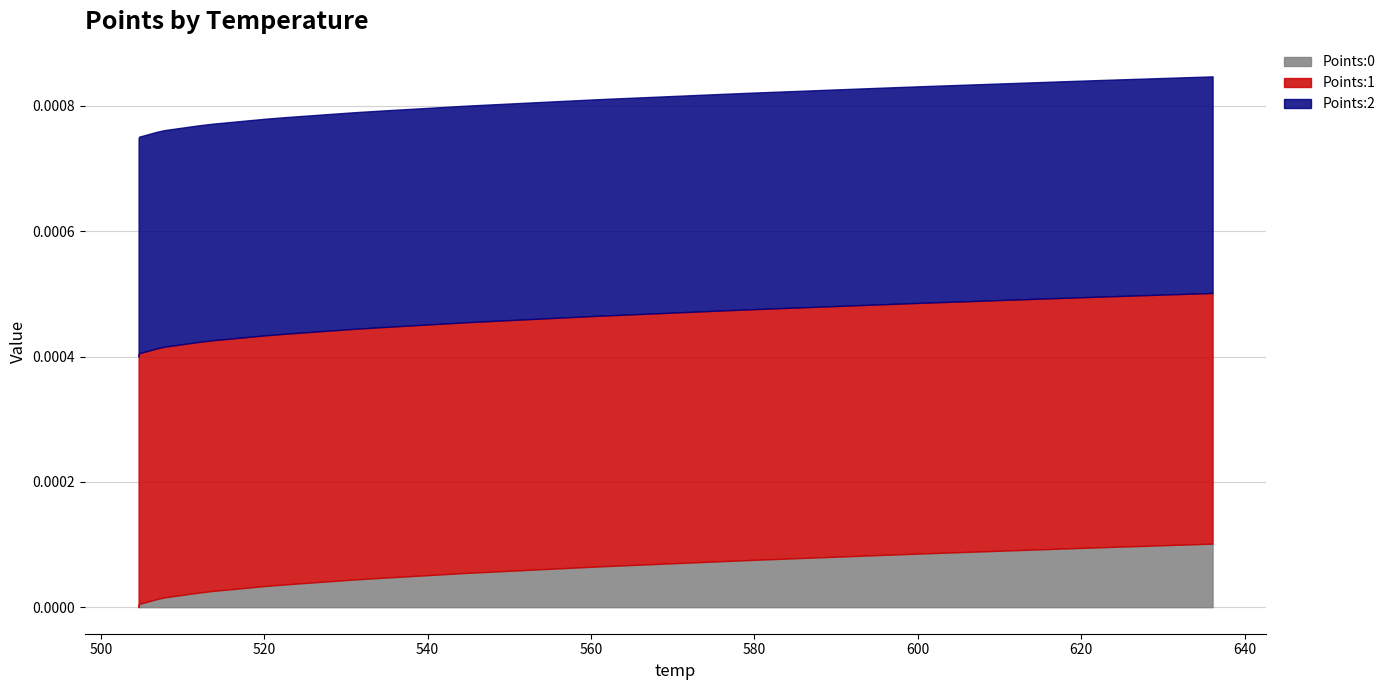

Reading left to right, transcribe all the data shown in this chart.

Points:0: 0.0	0.0	0.0	0.0	0.0	0.0	0.0	0.0	0.0	0.0	0.0	0.0	0.0	0.0	0.0	0.0	0.0	0.0	0.0	0.0	0.0	0.0	0.0	0.0	0.0	0.0	0.0	0.0	0.0	0.0	0.0	0.0	0.0	0.0	0.0	0.0	0.0	0.0	0.0	0.0
Points:1: 0.0	0.0	0.0	0.0	0.0	0.0	0.0	0.0	0.0	0.0	0.0	0.0	0.0	0.0	0.0	0.0	0.0	0.0	0.0	0.0	0.0	0.0	0.0	0.0	0.0	0.0	0.0	0.0	0.0	0.0	0.0	0.0	0.0	0.0	0.0	0.0	0.0	0.0	0.0	0.0
Points:2: 0.0	0.0	0.0	0.0	0.0	0.0	0.0	0.0	0.0	0.0	0.0	0.0	0.0	0.0	0.0	0.0	0.0	0.0	0.0	0.0	0.0	0.0	0.0	0.0	0.0	0.0	0.0	0.0	0.0	0.0	0.0	0.0	0.0	0.0	0.0	0.0	0.0	0.0	0.0	0.0